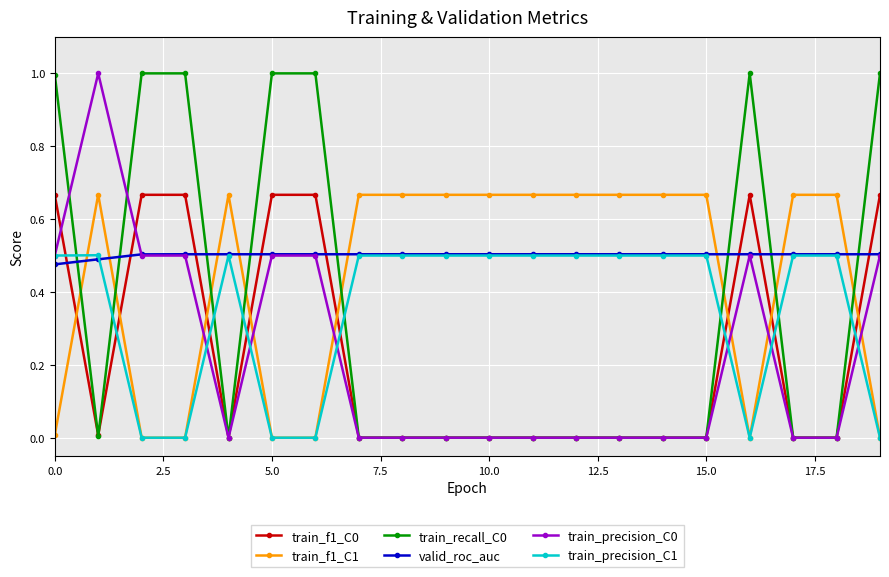

After their last crossing, which series has the higher values: train_f1_C1 or valid_roc_auc?

valid_roc_auc